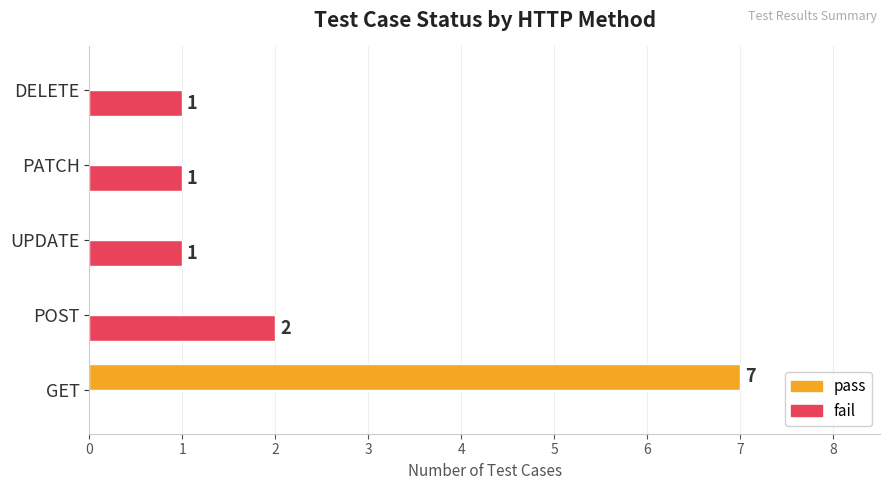

The value of pass at GET is 9. True or false?

False